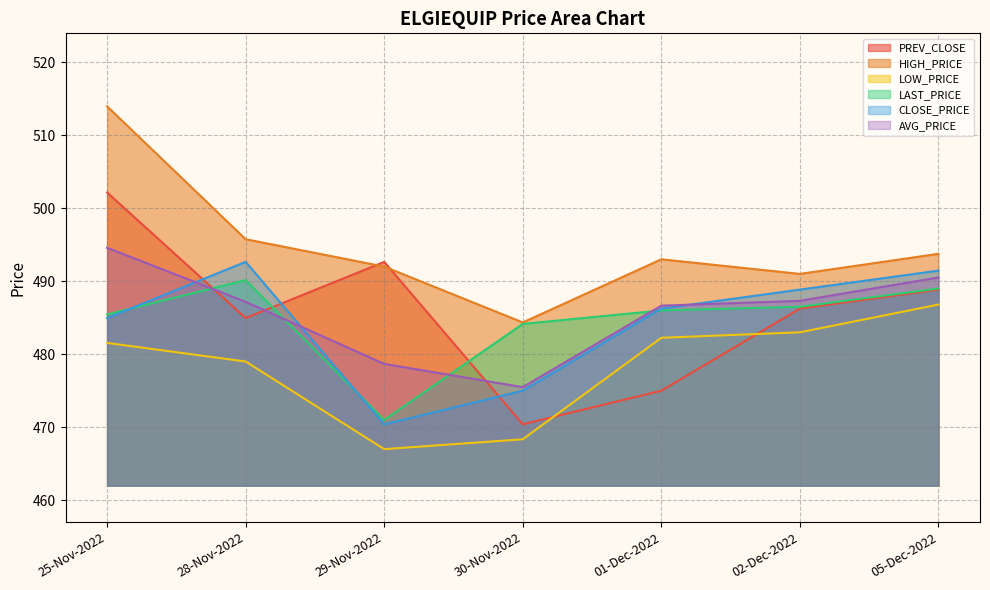

What position from the right is 25-Nov-2022?

7